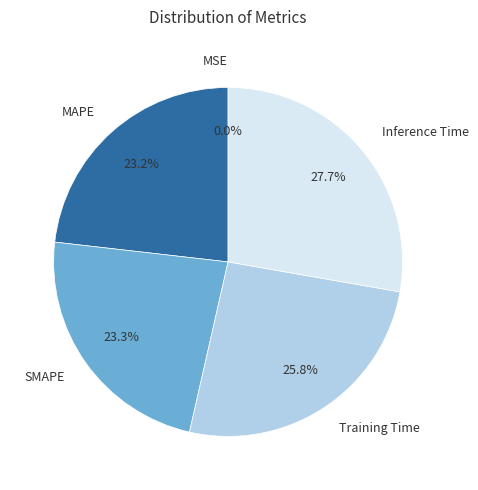

Which slice is the largest?

Inference Time